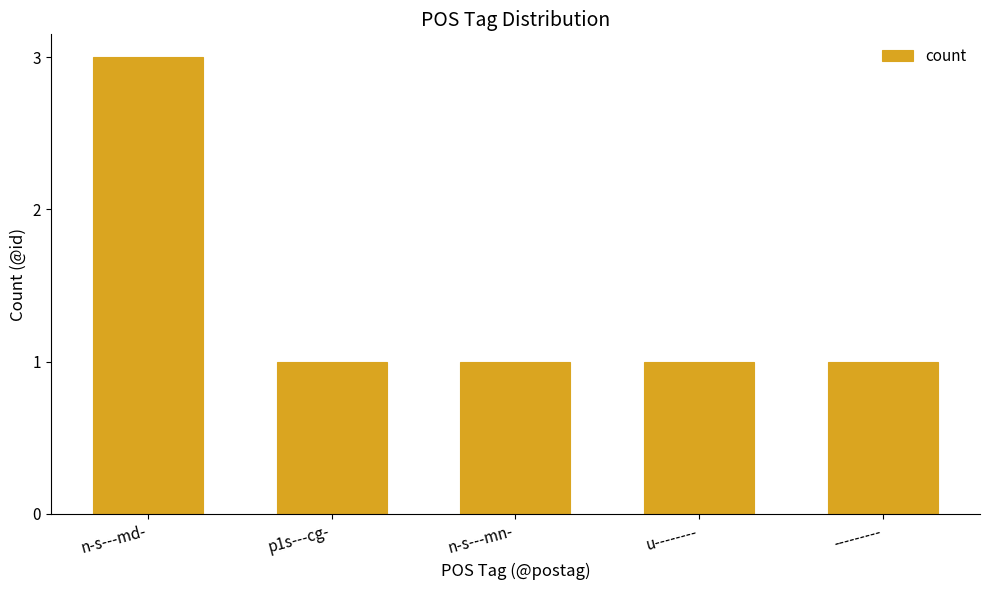

Which label corresponds to the largest value in the chart?

n-s---md-